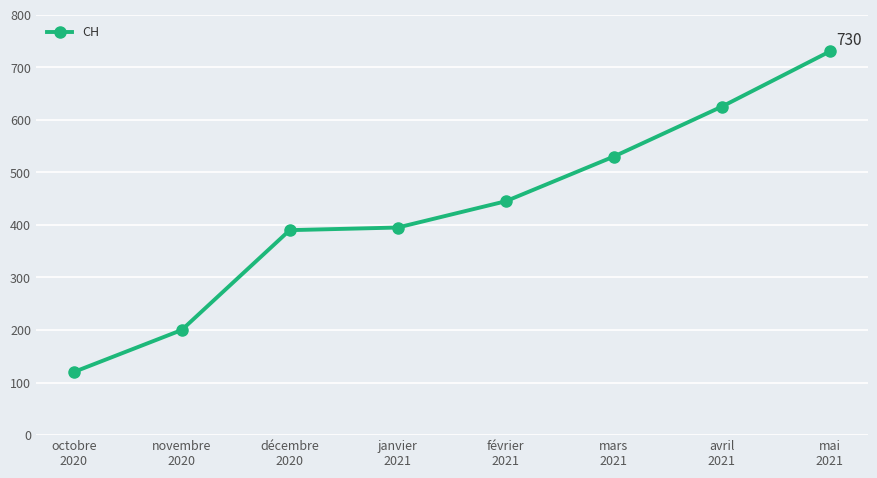

How many values are below 445?

4